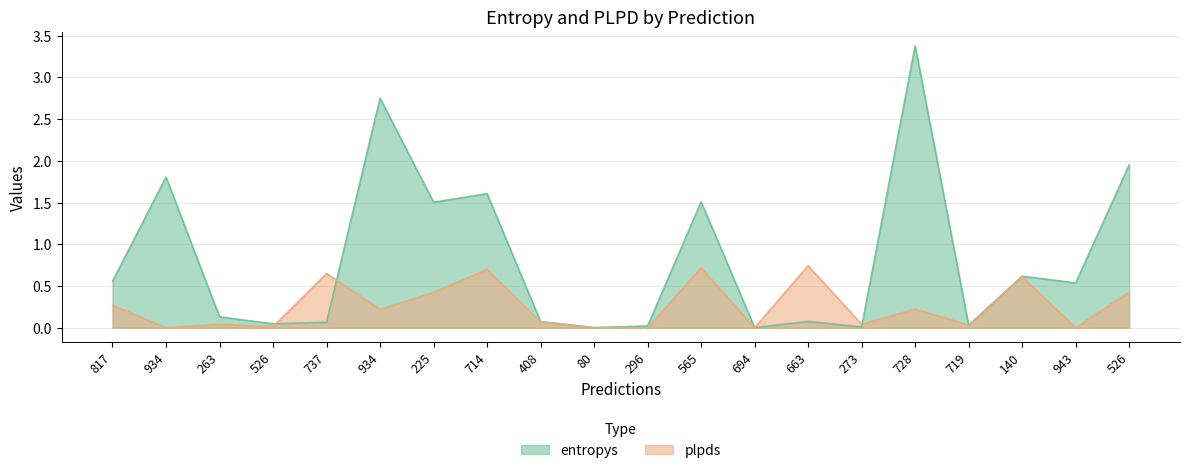

What are all the series names shown in the legend?

entropys, plpds